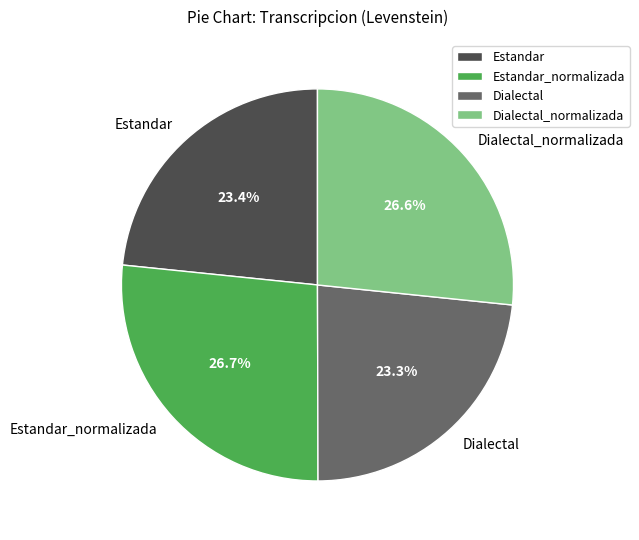

Approximately how many times larger is the value at Estandar_normalizada compared to Estandar?

1.1